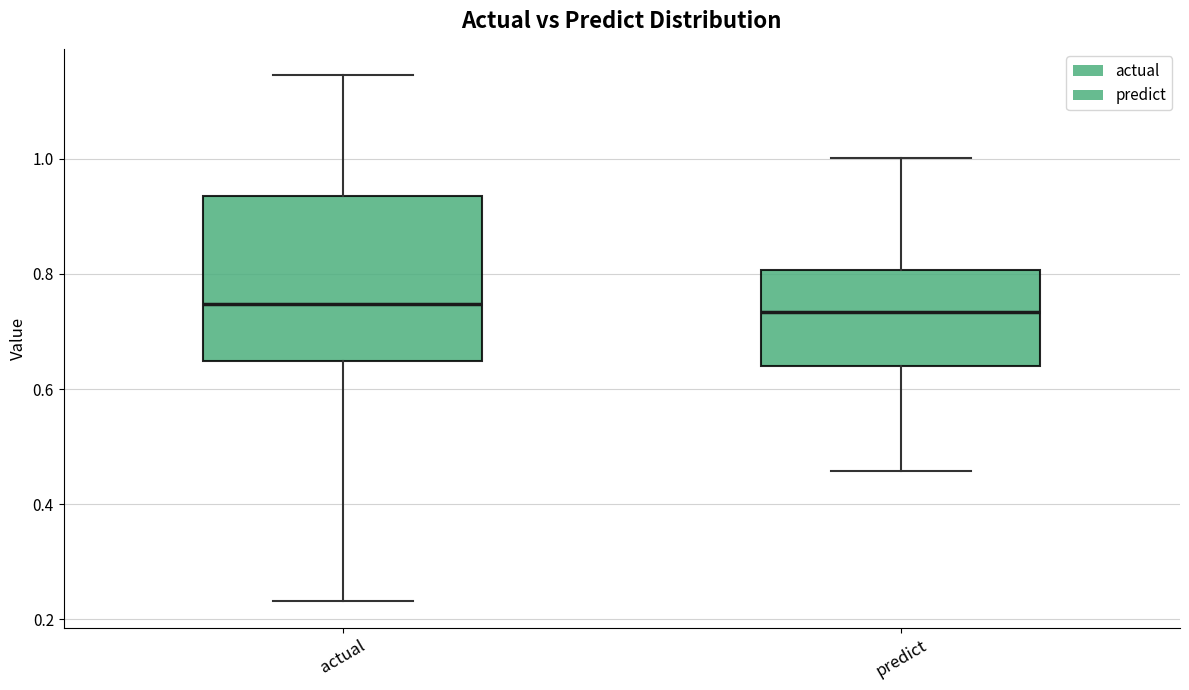

Reading left to right, read every box against the y-axis: the position of its median line, the range the box covers, and the ends of its whiskers. The values are not printed on the chart, so give them approximately, as read against the axis.

actual: median 0.74, box 0.64 to 0.94, whiskers 0.24 to 1.14
predict: median 0.74, box 0.64 to 0.80, whiskers 0.46 to 1.00